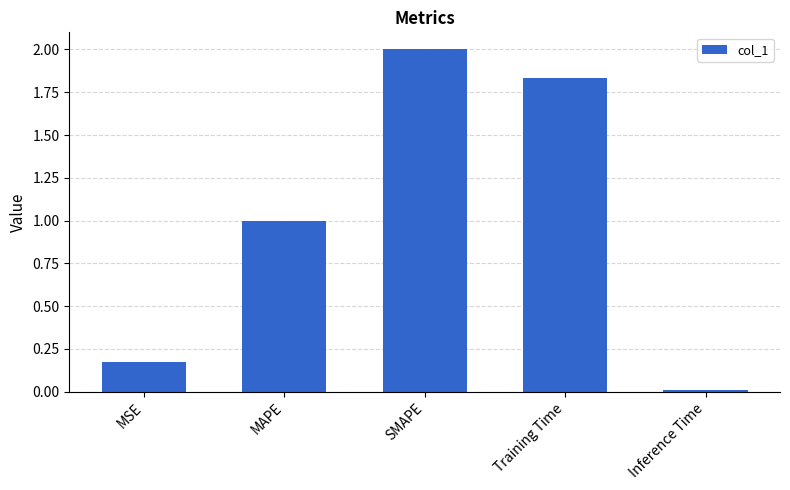

What is the label of the 2nd bar from the right?

Training Time